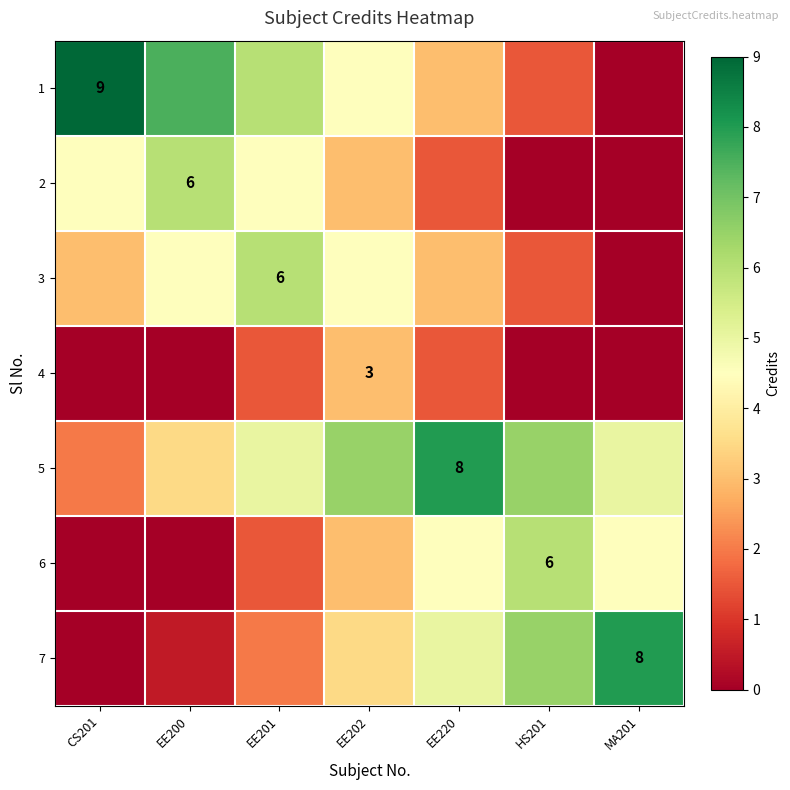

Is it true that 1 equals 9.0 at CS201?

True